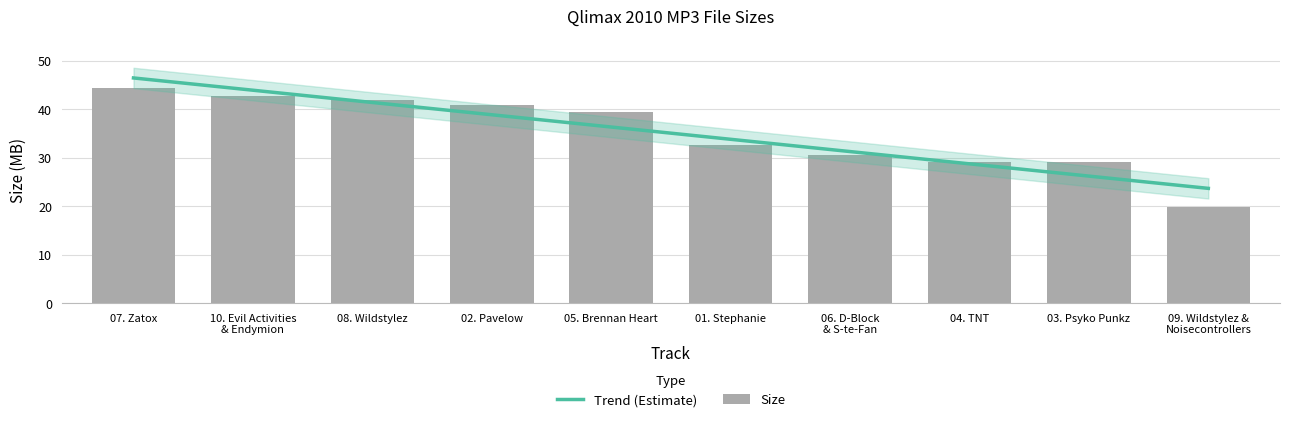

The value at 03. Psyko Punkz is 20.2. True or false?

False